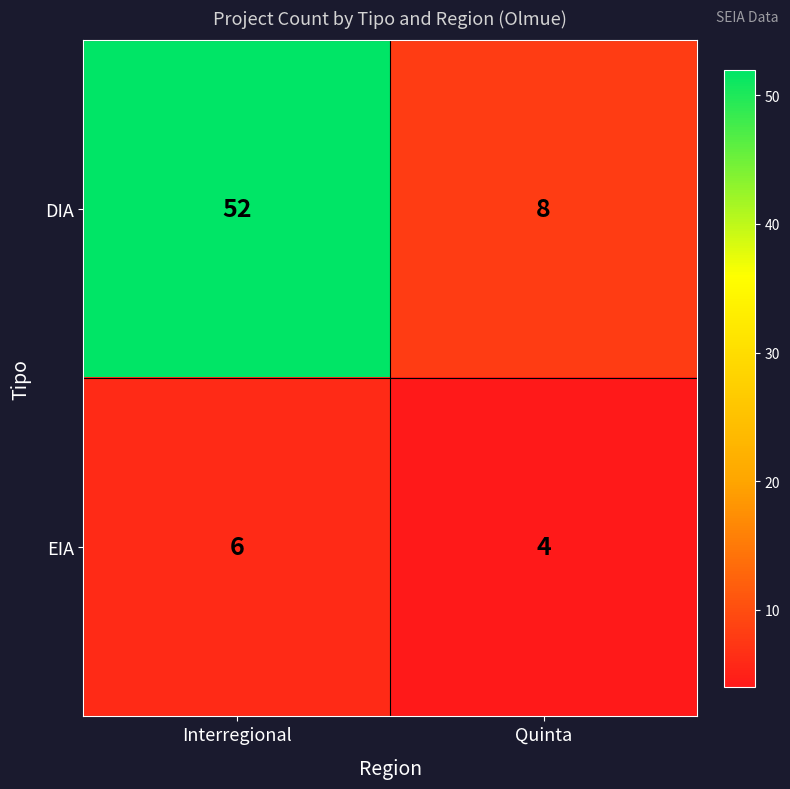

What is the total value across all series at Quinta?

12